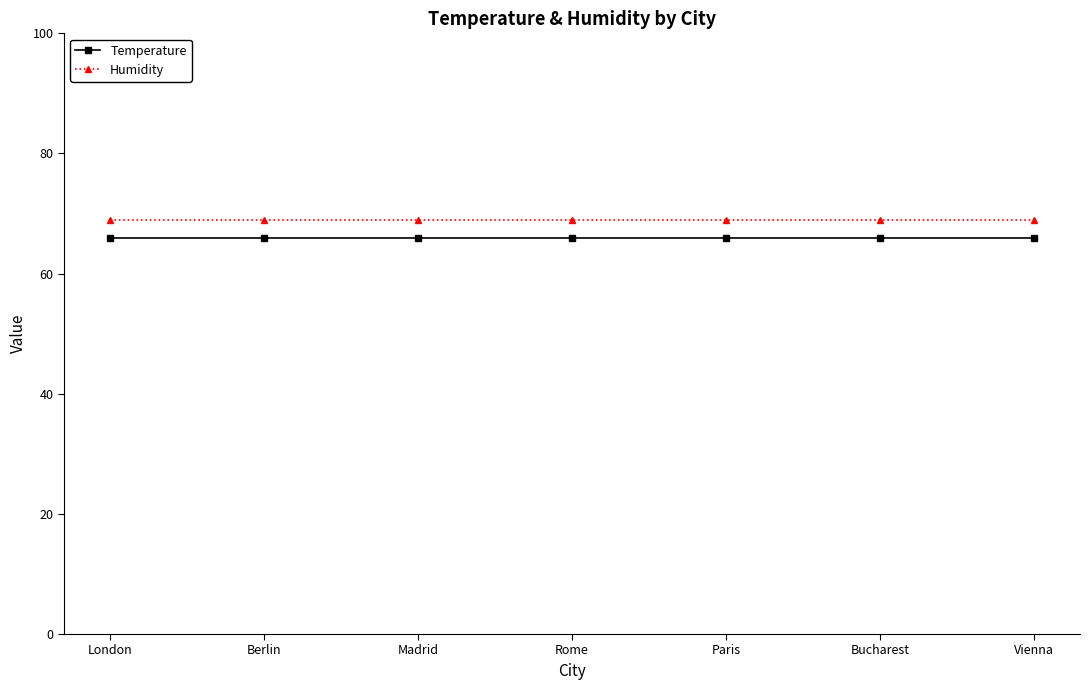

True or false: Temperature has a value of 66 at Rome.

True